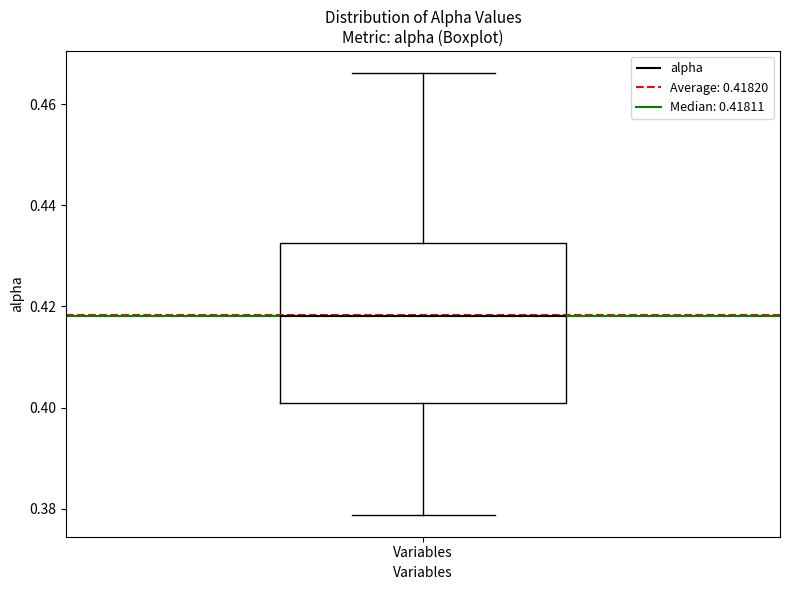

Transcribe this box plot: give where the median line is, the range the box spans, and where the two whiskers end, as read against the y-axis. The values are not printed on the chart, so give them approximately, as read against the axis.

median 0.418, box 0.400 to 0.432, whiskers 0.378 to 0.466